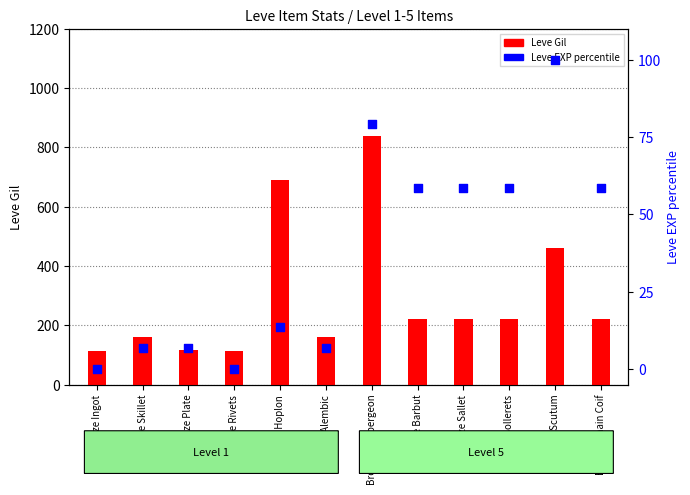

What is the total value across all series at Bronze Ingot?

113.0